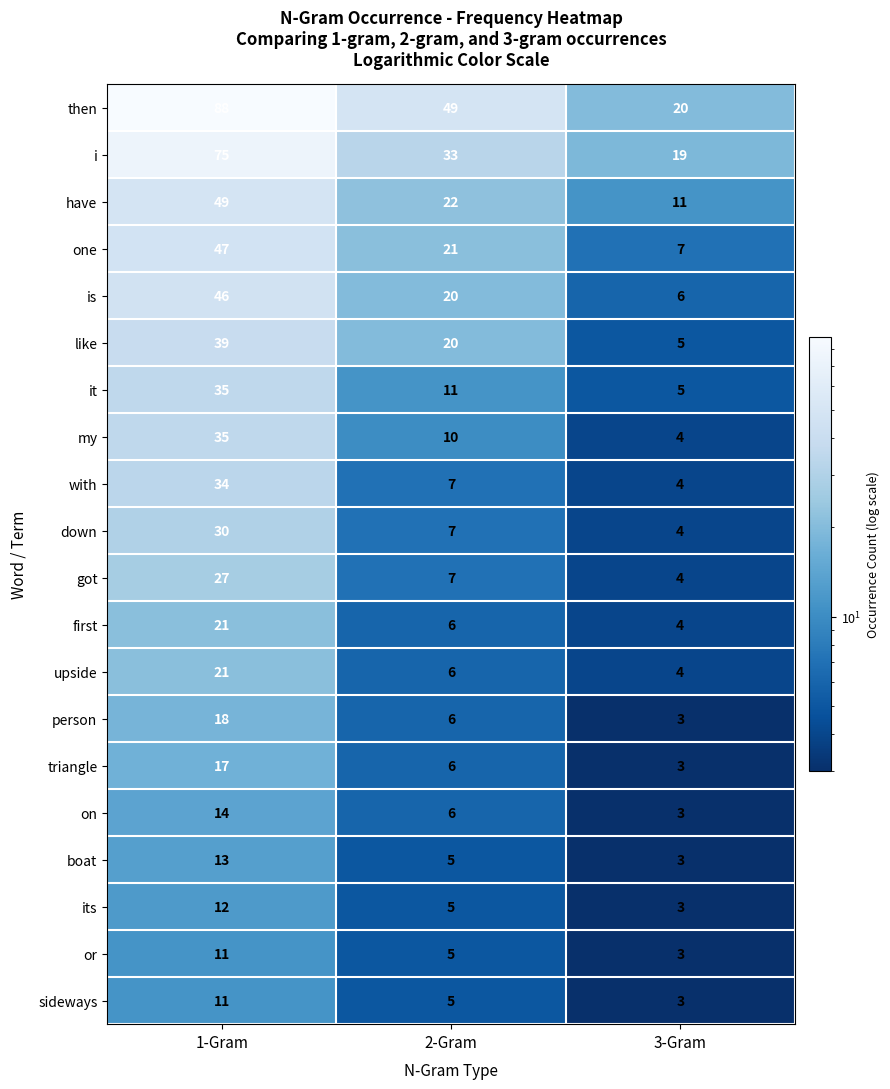

The sideways series shows 5 at 2-Gram. True or false?

True